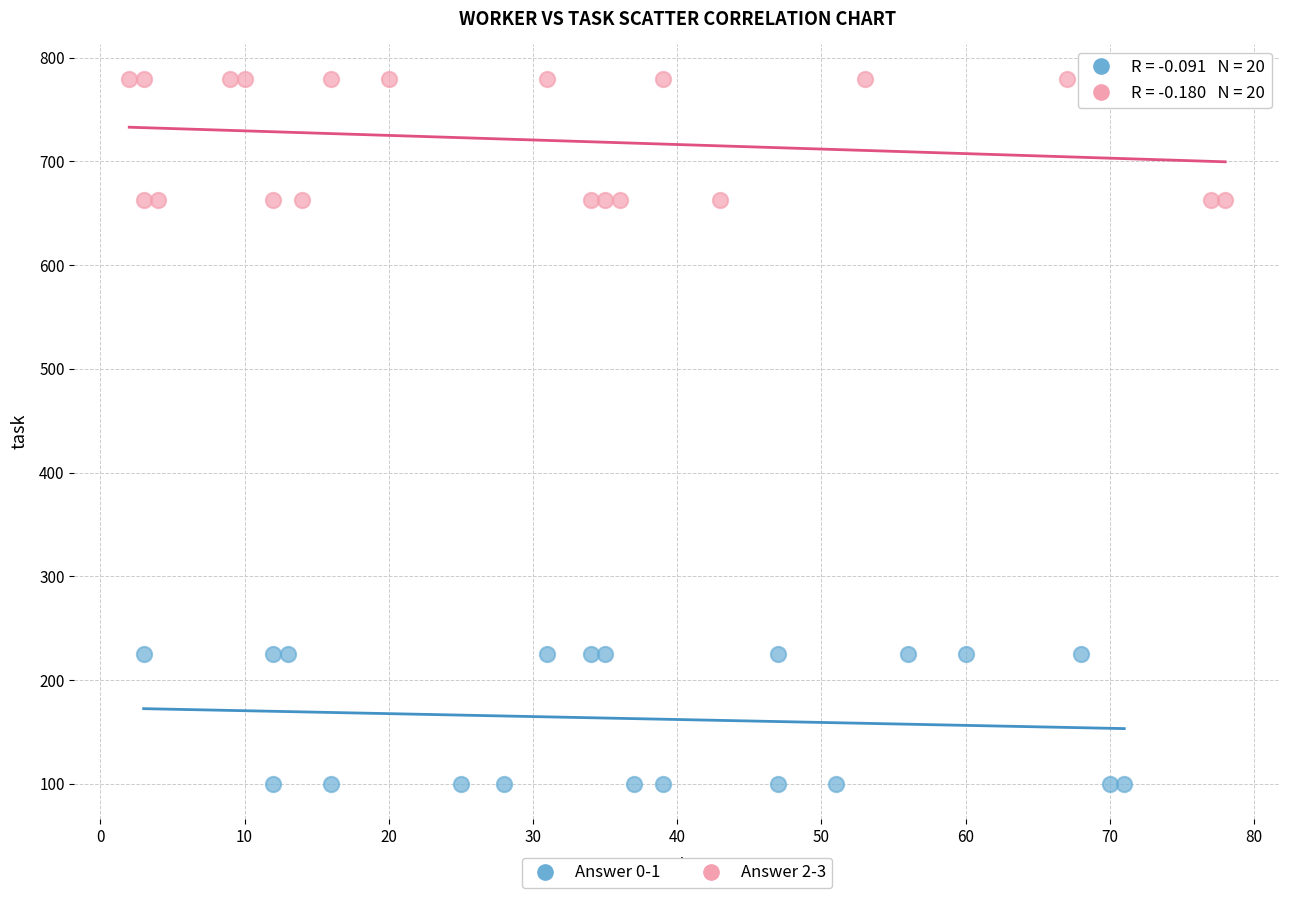

Which series has the largest Y range (max minus min)?

Answer 0-1